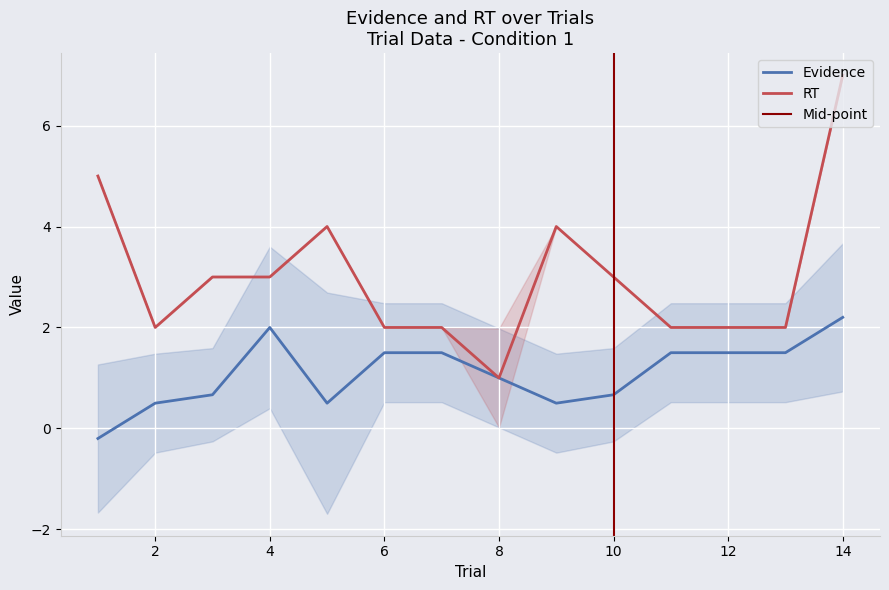

True or false: rt and evidence intersect in this chart.

False